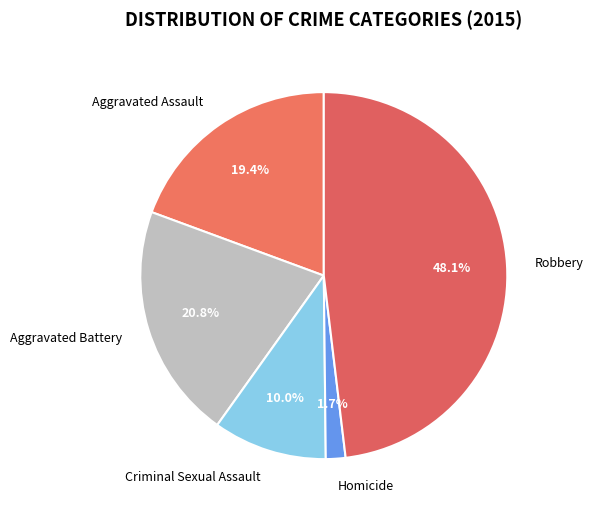

To the nearest percent, what percentage of the pie is Criminal Sexual Assault?

10%